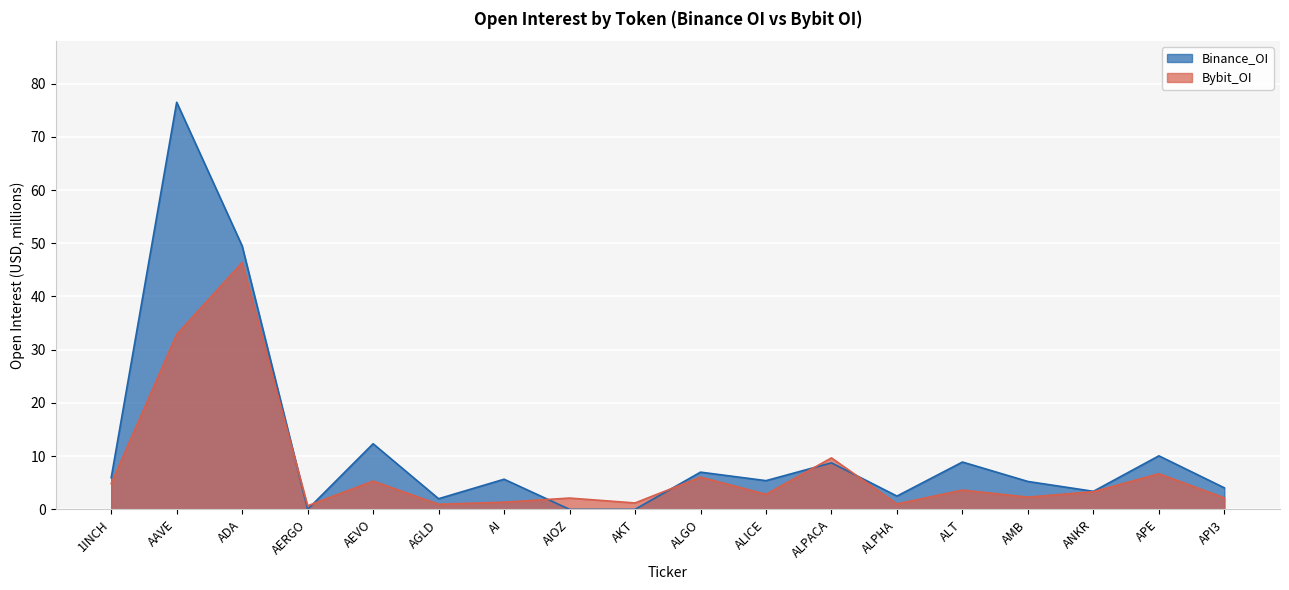

What is the highest value of the Binance_OI series?

76.5